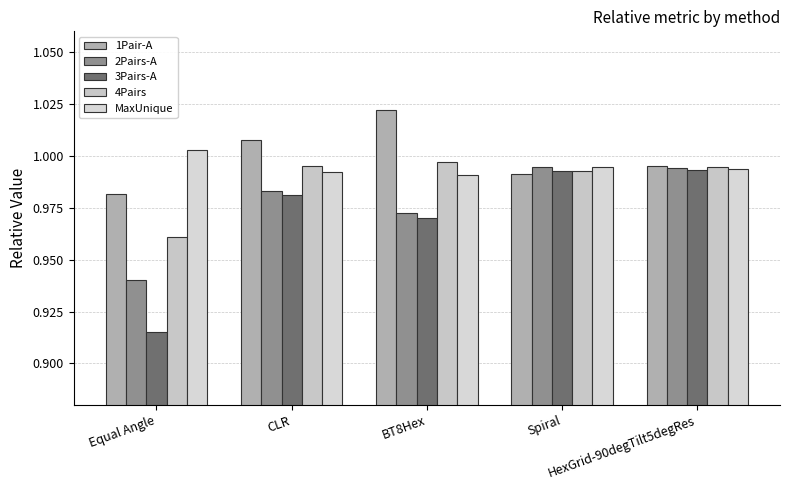

At which category is the sum across all series the highest?

HexGrid-90degTilt5degRes